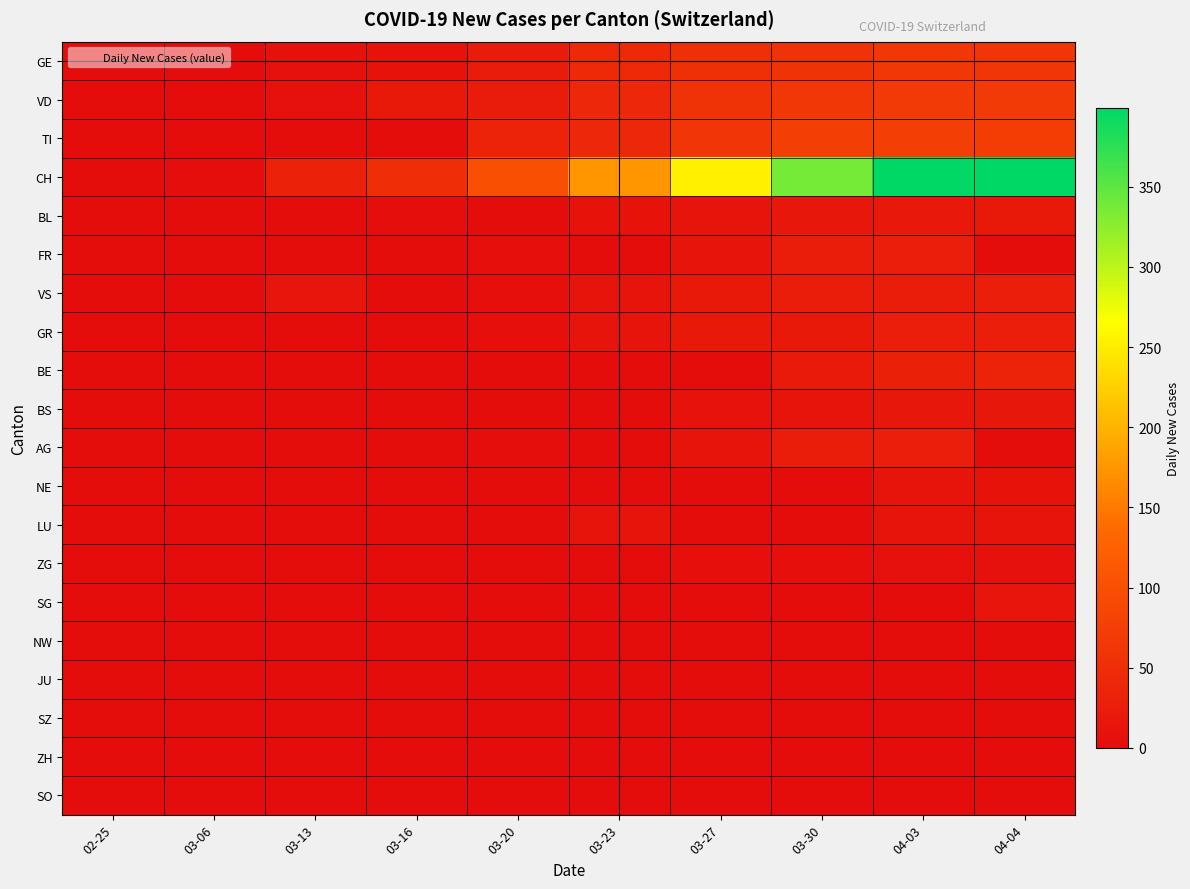

Reading left to right, what are all the values shown in this chart?

GE: 02-25=0	03-06=0	03-13=7	03-16=10	03-20=22	03-23=43	03-27=54	03-30=57	04-03=65	04-04=61
VD: 02-25=0	03-06=2	03-13=7	03-16=20	03-20=23	03-23=39	03-27=59	03-30=65	04-03=70	04-04=70
TI: 02-25=0	03-06=0	03-13=0	03-16=0	03-20=35	03-23=40	03-27=61	03-30=75	04-03=75	04-04=72
CH: 02-25=0	03-06=4	03-13=33	03-16=51	03-20=101	03-23=175	03-27=254	03-30=338	04-03=399	04-04=399
BL: 02-25=0	03-06=2	03-13=3	03-16=4	03-20=2	03-23=10	03-27=11	03-30=17	04-03=18	04-04=19
FR: 02-25=0	03-06=0	03-13=0	03-16=0	03-20=6	03-23=3	03-27=12	03-30=25	04-03=27	04-04=0
VS: 02-25=0	03-06=0	03-13=13	03-16=2	03-20=6	03-23=12	03-27=20	03-30=25	04-03=26	04-04=28
GR: 02-25=0	03-06=0	03-13=1	03-16=2	03-20=5	03-23=11	03-27=19	03-30=19	04-03=28	04-04=28
BE: 02-25=0	03-06=0	03-13=0	03-16=0	03-20=0	03-23=0	03-27=0	03-30=21	04-03=30	04-04=35
BS: 02-25=0	03-06=0	03-13=0	03-16=0	03-20=0	03-23=0	03-27=8	03-30=12	04-03=17	04-04=16
AG: 02-25=0	03-06=0	03-13=0	03-16=0	03-20=4	03-23=3	03-27=12	03-30=25	04-03=27	04-04=0
NE: 02-25=0	03-06=0	03-13=0	03-16=0	03-20=0	03-23=0	03-27=0	03-30=0	04-03=11	04-04=10
LU: 02-25=0	03-06=0	03-13=0	03-16=0	03-20=0	03-23=11	03-27=0	03-30=0	04-03=12	04-04=12
ZG: 02-25=0	03-06=0	03-13=0	03-16=0	03-20=0	03-23=0	03-27=5	03-30=5	04-03=7	04-04=7
SG: 02-25=0	03-06=0	03-13=0	03-16=0	03-20=0	03-23=0	03-27=0	03-30=0	04-03=0	04-04=13
NW: 02-25=0	03-06=0	03-13=0	03-16=0	03-20=0	03-23=0	03-27=0	03-30=0	04-03=2	04-04=2
JU: 02-25=0	03-06=0	03-13=0	03-16=0	03-20=0	03-23=0	03-27=0	03-30=0	04-03=3	04-04=3
SZ: 02-25=0	03-06=0	03-13=0	03-16=0	03-20=0	03-23=0	03-27=0	03-30=0	04-03=0	04-04=0
ZH: 02-25=0	03-06=0	03-13=0	03-16=0	03-20=0	03-23=0	03-27=0	03-30=0	04-03=0	04-04=0
SO: 02-25=0	03-06=0	03-13=0	03-16=0	03-20=0	03-23=0	03-27=0	03-30=0	04-03=0	04-04=0